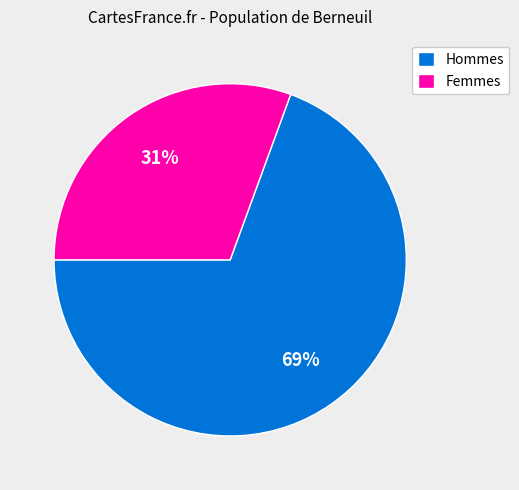

To the nearest percent, what portion does Hommes represent?

69%